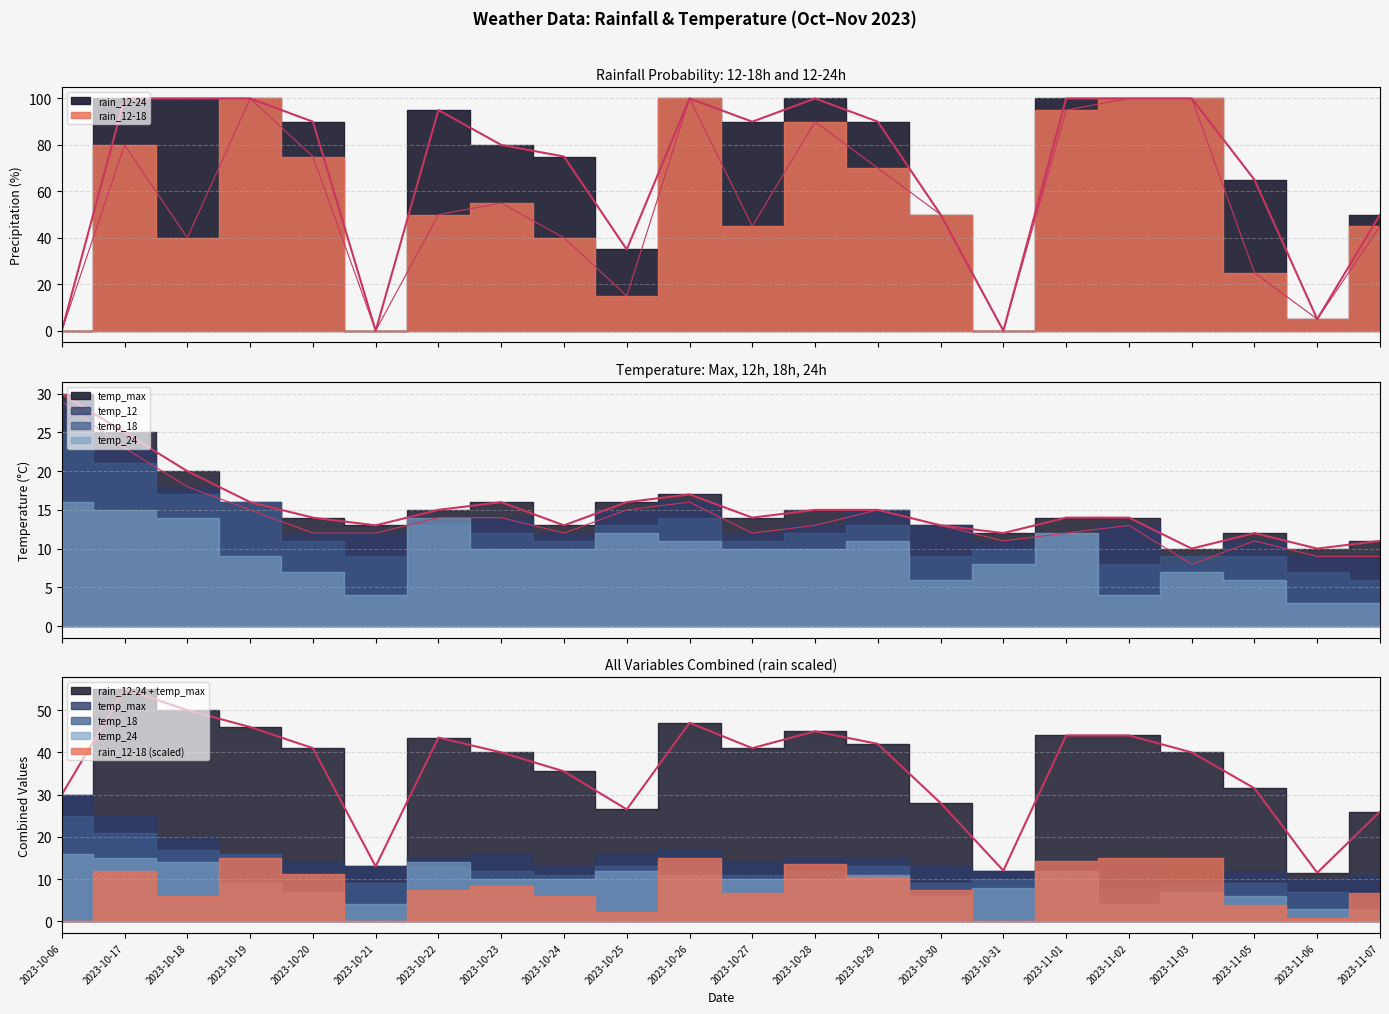

True or false: rain_12-18 has more than 2 interior local peaks.

True